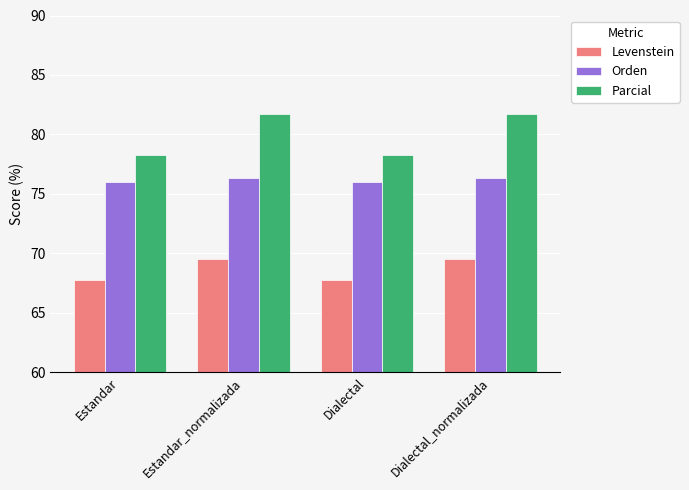

Reading left to right, list all the values displayed in this chart.

Levenstein: 67.8	69.6	67.8	69.6
Orden: 76.0	76.4	76.0	76.4
Parcial: 78.3	81.7	78.3	81.7